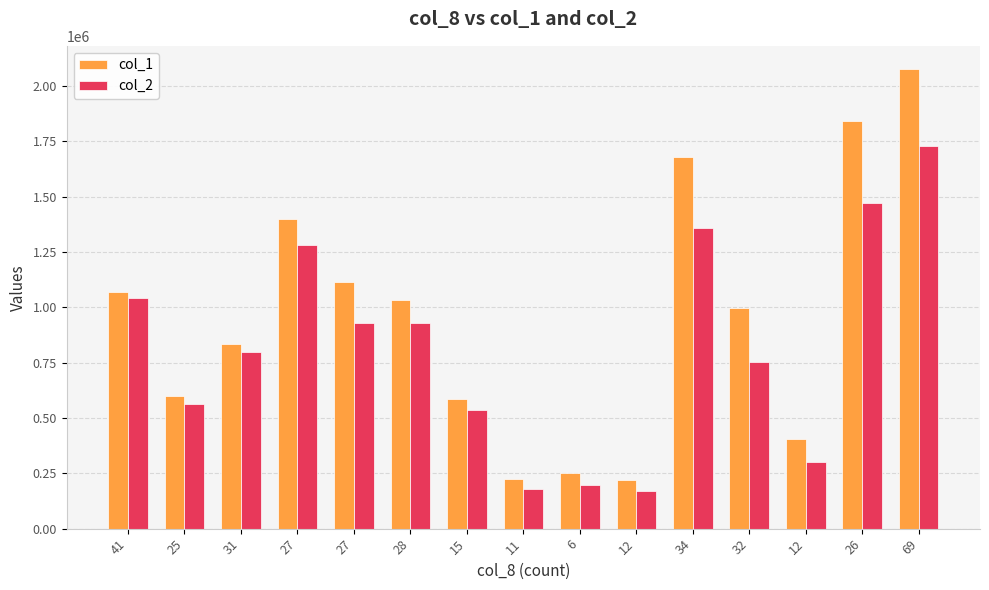

How many bars are there in each group?

2